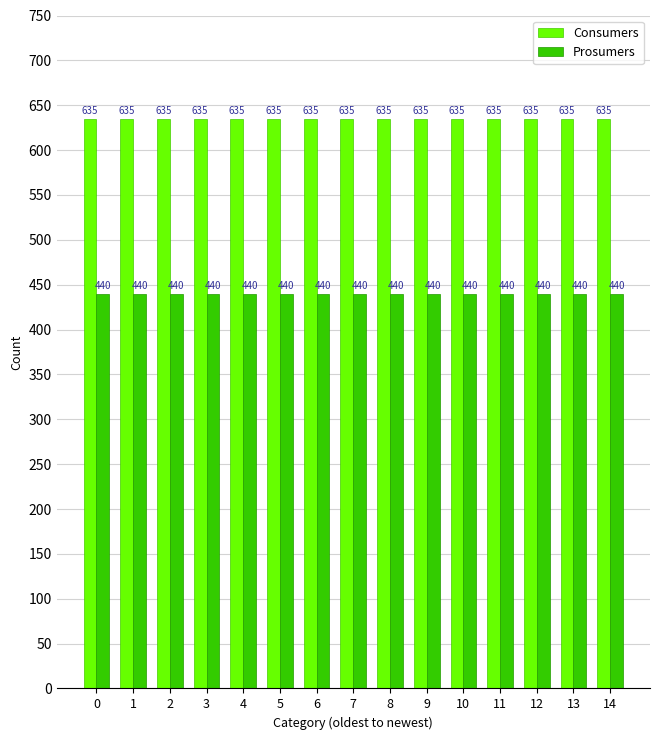

Reading left to right, transcribe all the data shown in this chart.

Consumers: 635	635	635	635	635	635	635	635	635	635	635	635	635	635	635
Prosumers: 440	440	440	440	440	440	440	440	440	440	440	440	440	440	440